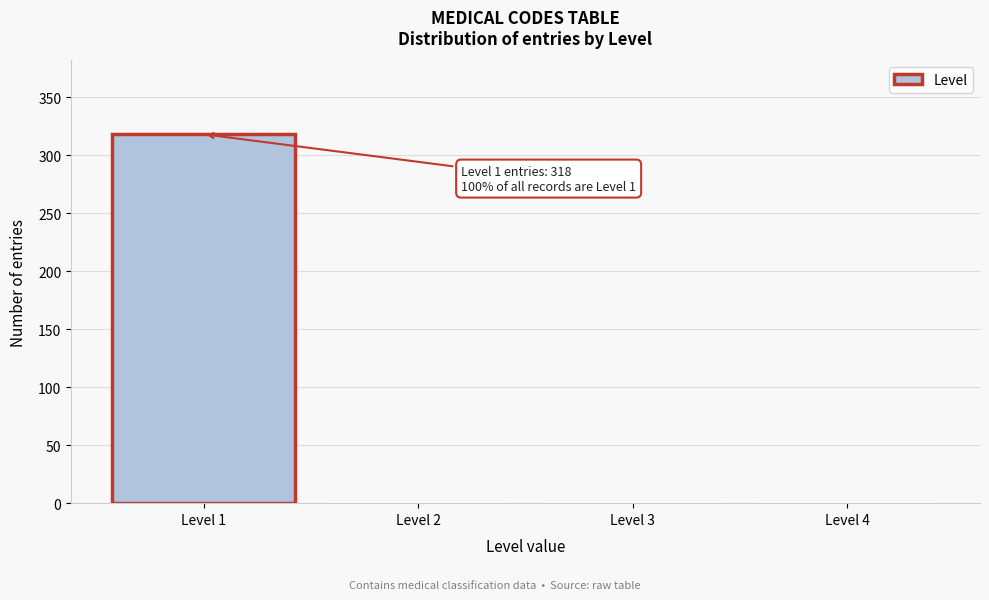

Which range on the x-axis has the tallest bar?

0.5 to 1.5